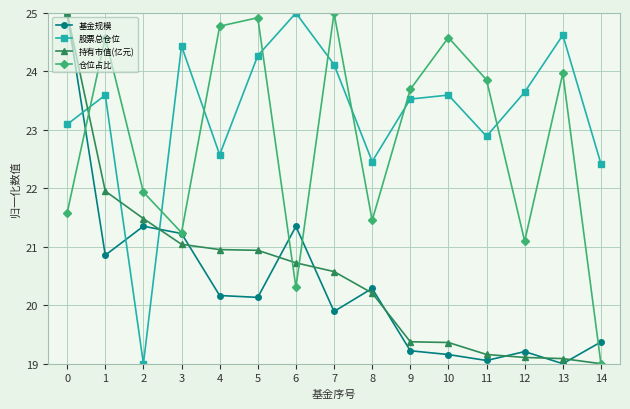

What is the minimum value shown in the chart?

19.0